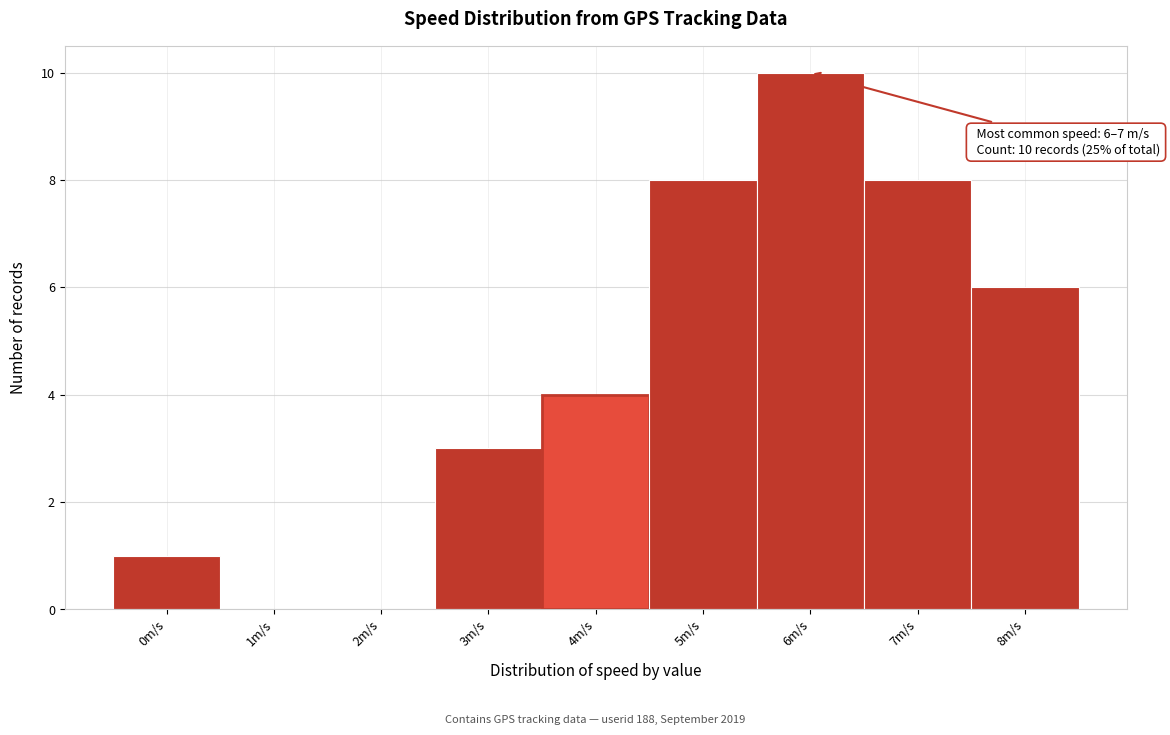

Reading left to right, what are all the values shown in this chart?

0m/s=1	1m/s=0	2m/s=0	3m/s=3	4m/s=4	5m/s=8	6m/s=10	7m/s=8	8m/s=6